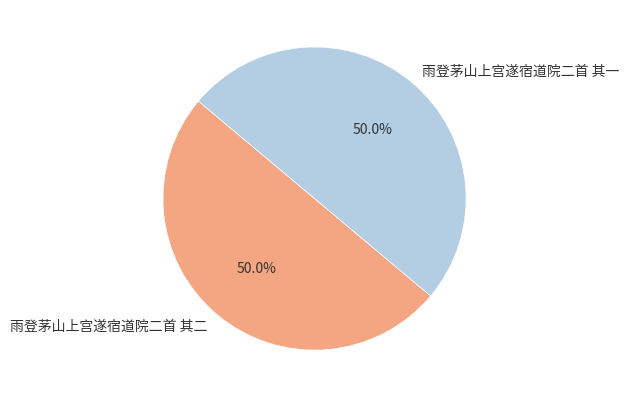

Approximately how many times larger is the value at 雨登茅山上宫遂宿道院二首 其二 compared to 雨登茅山上宫遂宿道院二首 其一?

1.0